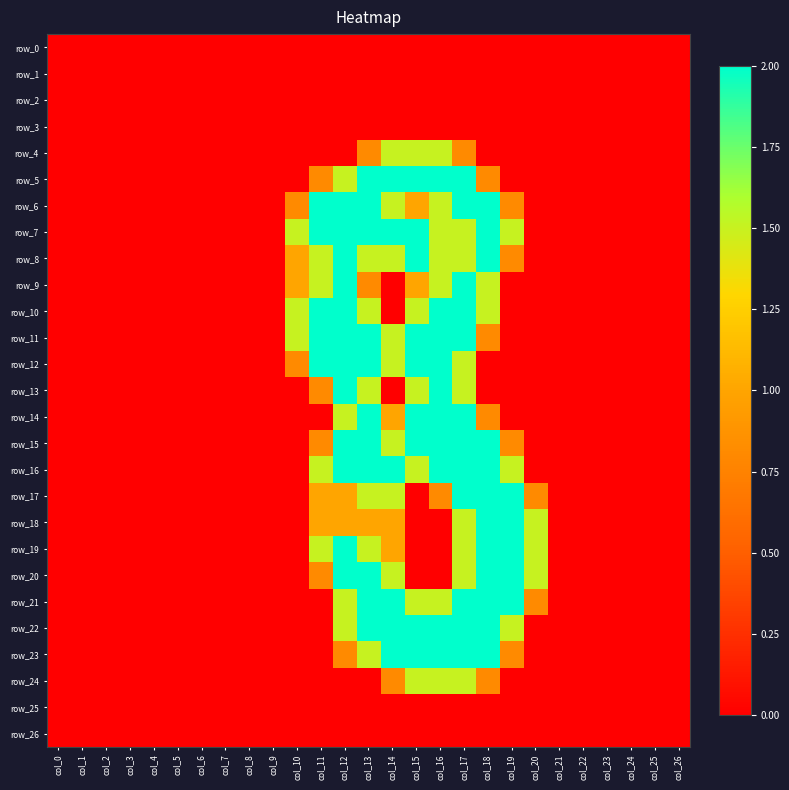

How many series are shown in this chart?

27